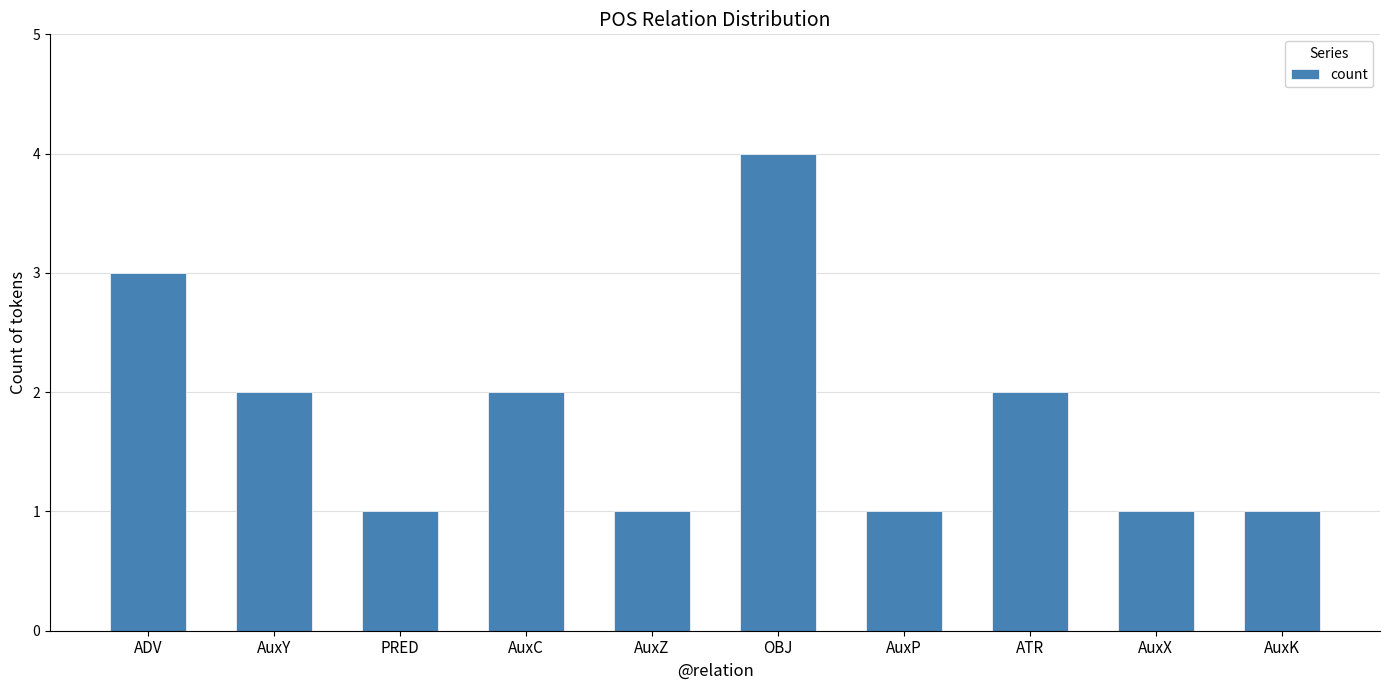

The value at AuxK is 1. True or false?

True